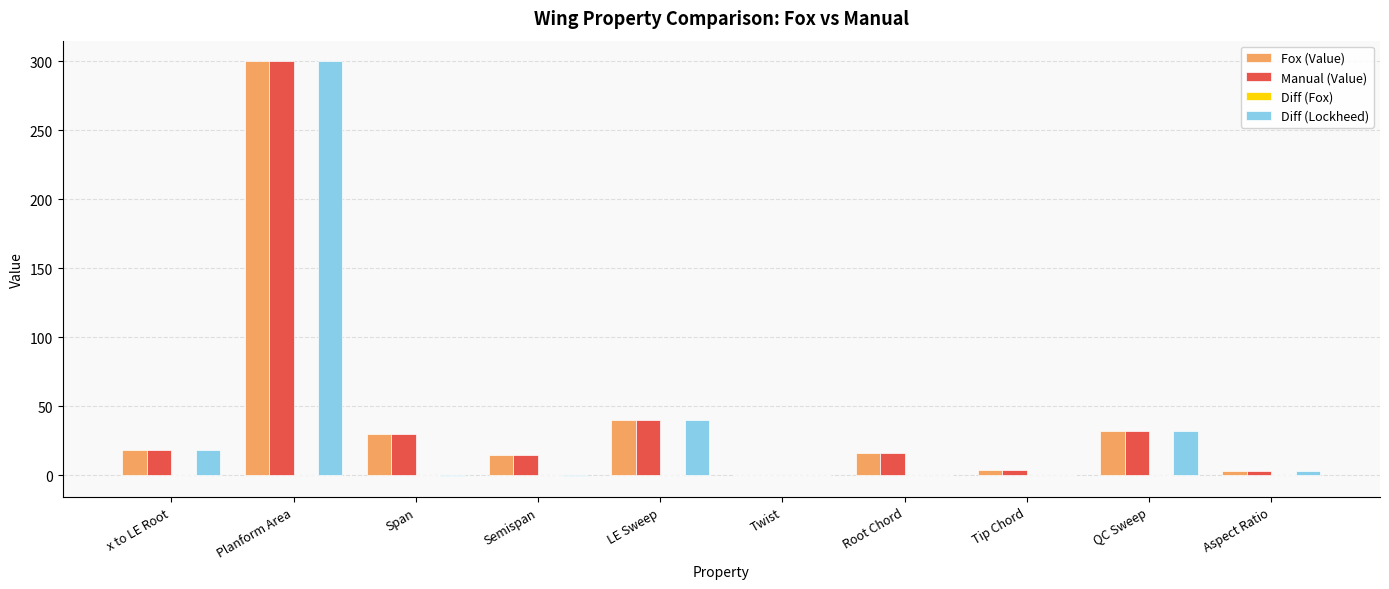

Which category has the highest value in the Fox (Value) series?

Planform Area